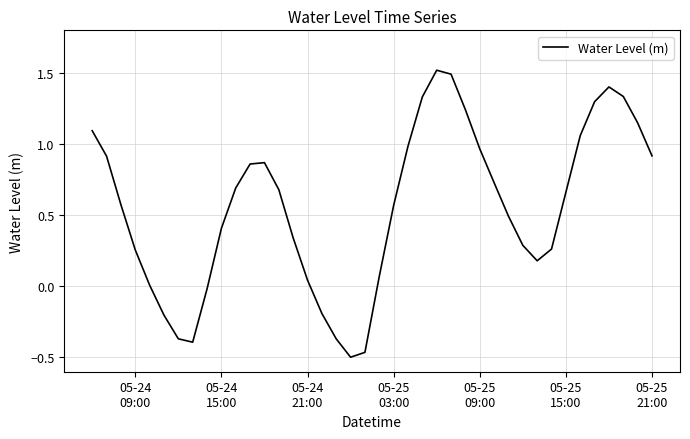

What is the maximum value shown in the chart?

1.5